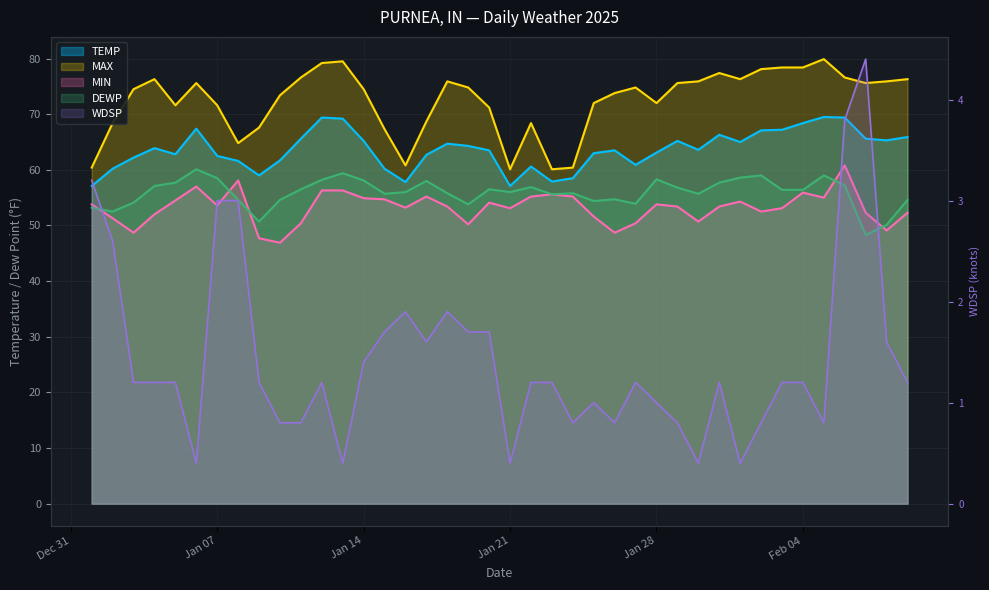

What are all the series names shown in the legend?

TEMP, MAX, MIN, DEWP, WDSP